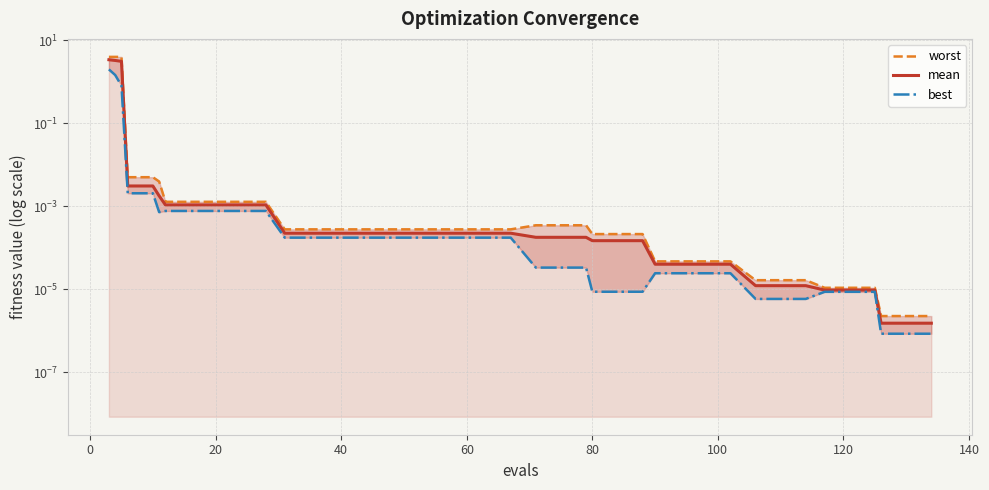

At 20, list the series in order from largest to smallest.

worst, mean, best